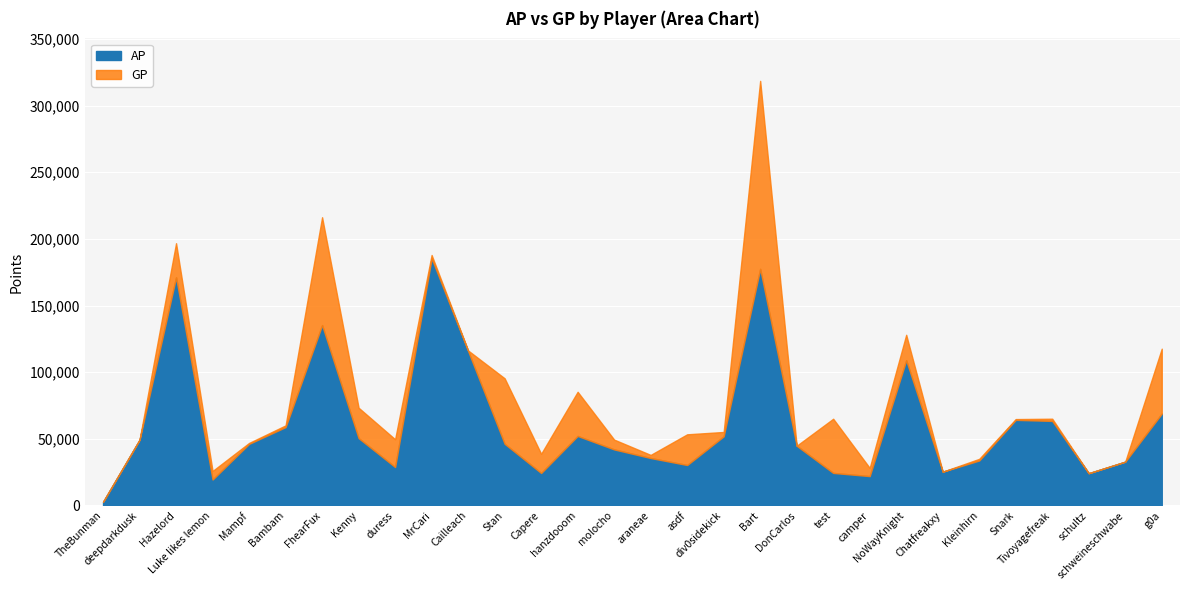

Reading left to right, what are all the values shown in this chart?

AP: TheBunman=2816	deepdarkdusk=49363	Hazelord=171208	Luke likes lemon=19482	Mampf=46248	Bambam=58827	FhearFux=135366	Kenny=50539	duress=28853	MrCari=185477	Cailleach=115932	Stan=46309	Capere=24396	hanzdooom=52190	molocho=42074	araneae=35616	asdf=30375	div0sidekick=51899	Bart=177549	DonCarlos=44830	test=24450	camper=22046	NoWayKnight=108953	Chatfreakxy=25369	Kleinhirn=33768	Snark=64242	Tivoyagefreak=63447	schultz=24235	schweineschwabe=32891	g0a=68961
GP: TheBunman=2816	deepdarkdusk=49363	Hazelord=196785	Luke likes lemon=25888	Mampf=46948	Bambam=60101	FhearFux=216267	Kenny=73349	duress=49701	MrCari=187937	Cailleach=116287	Stan=95436	Capere=38775	hanzdooom=85299	molocho=49419	araneae=37947	asdf=53405	div0sidekick=55162	Bart=318584	DonCarlos=44830	test=65079	camper=28195	NoWayKnight=128076	Chatfreakxy=25369	Kleinhirn=34993	Snark=64837	Tivoyagefreak=65103	schultz=24235	schweineschwabe=32891	g0a=117646